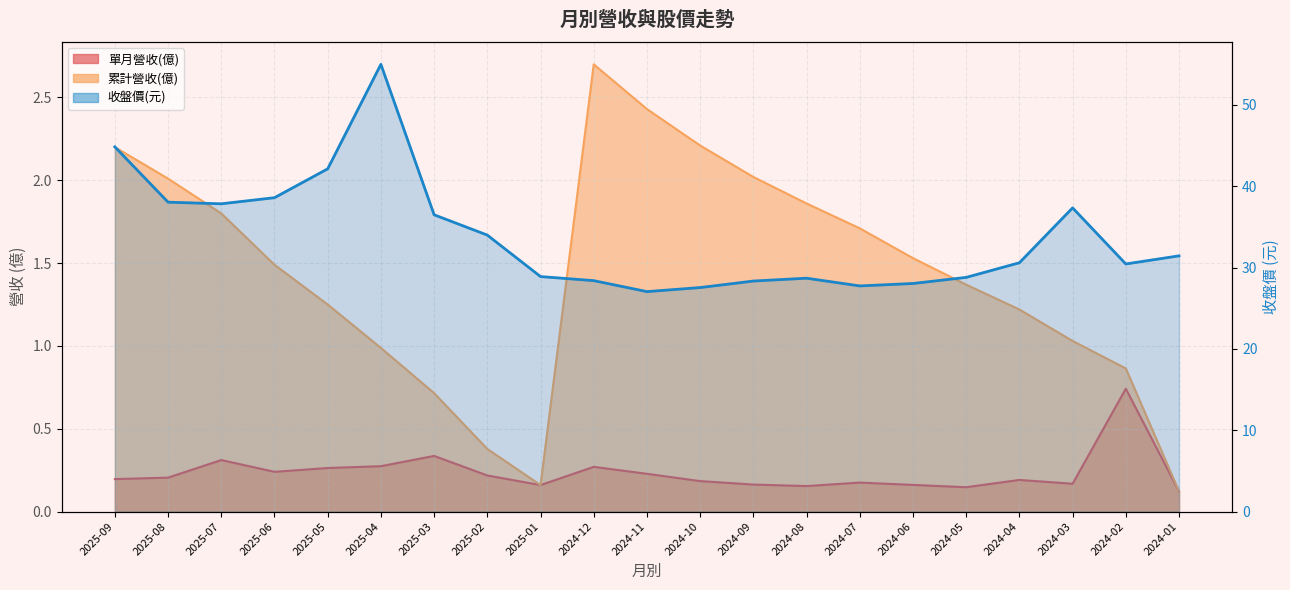

Reading right to left, what are all the values shown in this chart?

單月營收(億): 0.1	0.7	0.2	0.2	0.1	0.2	0.2	0.2	0.2	0.2	0.2	0.3	0.2	0.2	0.3	0.3	0.3	0.2	0.3	0.2	0.2
累計營收(億): 0.1	0.9	1.0	1.2	1.4	1.5	1.7	1.9	2.0	2.2	2.4	2.7	0.2	0.4	0.7	1.0	1.2	1.5	1.8	2.0	2.2
收盤價: 31.4	30.4	37.4	30.6	28.8	28.1	27.8	28.7	28.4	27.6	27.1	28.4	28.9	34.0	36.5	55.0	42.1	38.6	37.9	38.0	44.9